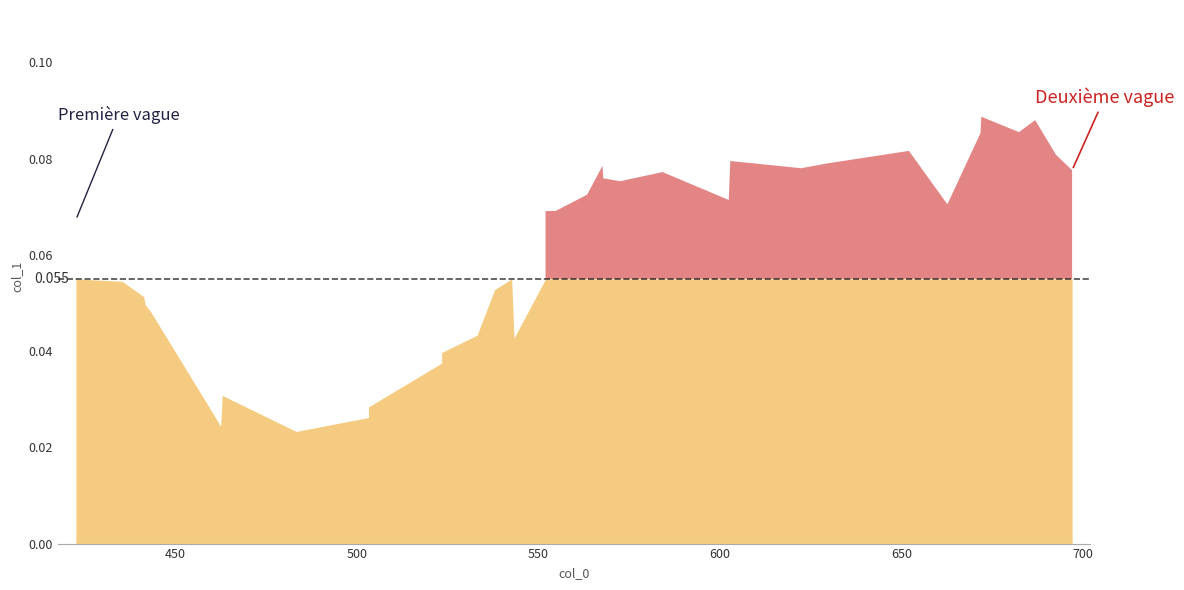

Reading right to left, extract all data points from this chart.

35=0.1	34=0.1	33=0.1	32=0.1	31=0.1	30=0.1	29=0.1	28=0.1	27=0.1	26=0.1	25=0.1	24=0.1	23=0.1	22=0.1	21=0.1	20=0.1	19=0.1	18=0.1	17=0.1	16=0.0	15=0.1	14=0.1	13=0.0	12=0.0	11=0.0	10=0.0	9=0.0	8=0.0	7=0.0	6=0.0	5=0.0	4=0.0	3=0.0	2=0.1	1=0.1	0=0.1